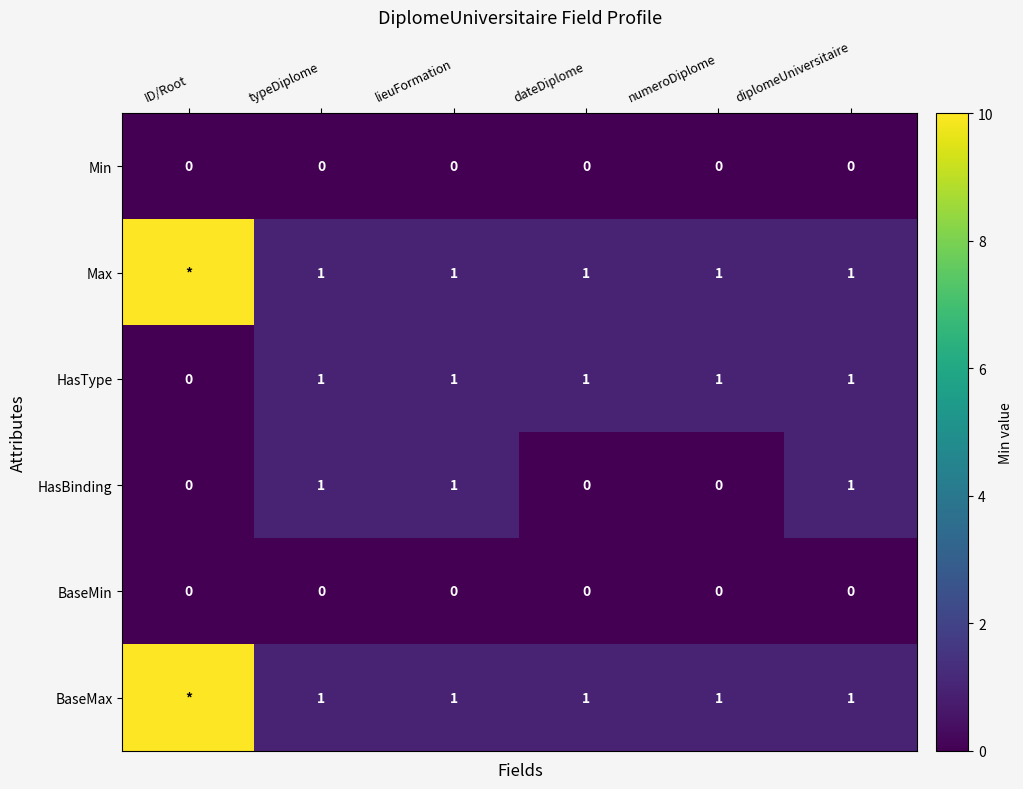

At which category is the sum across all series the highest?

ID/Root